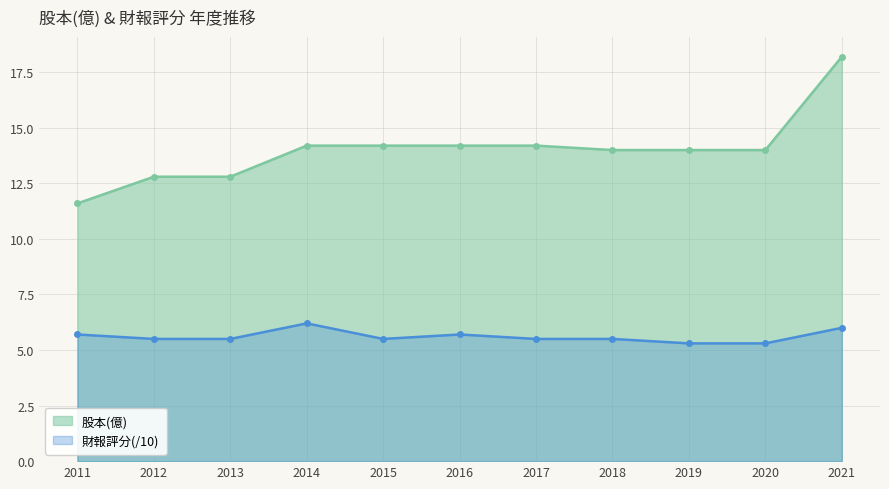

Reading left to right, list all the values displayed in this chart.

股本(億): 2011=11.6	2012=12.8	2013=12.8	2014=14.2	2015=14.2	2016=14.2	2017=14.2	2018=14.0	2019=14.0	2020=14.0	2021=18.2
財報評分: 2011=5.7	2012=5.5	2013=5.5	2014=6.2	2015=5.5	2016=5.7	2017=5.5	2018=5.5	2019=5.3	2020=5.3	2021=6.0